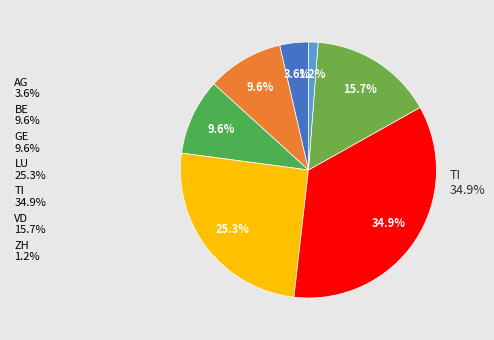

Does TI account for over 50% of the chart?

No